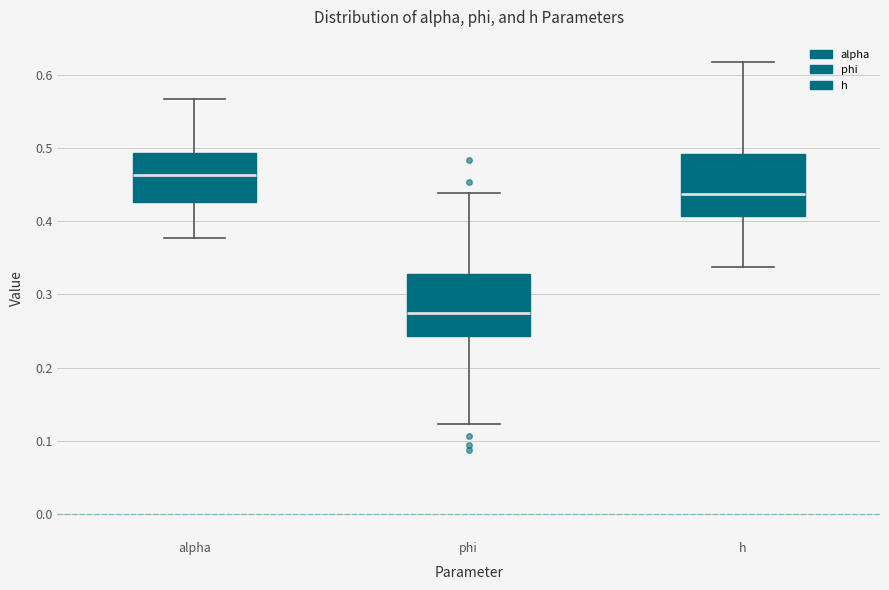

Which box's median line is the highest?

alpha